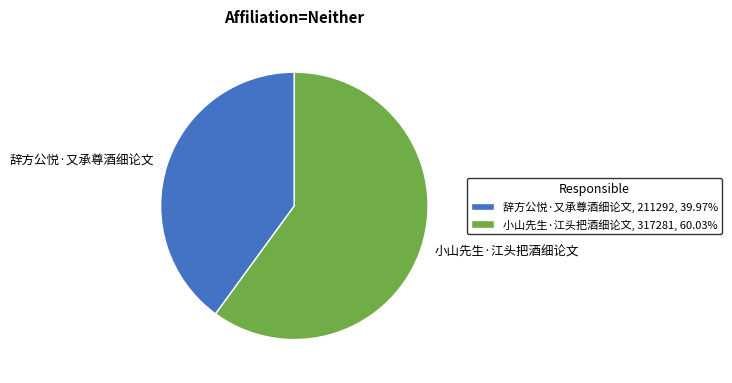

Combined, do 辞方公悦·又承尊酒细论文 and 小山先生·江头把酒细论文 account for over 50%?

Yes